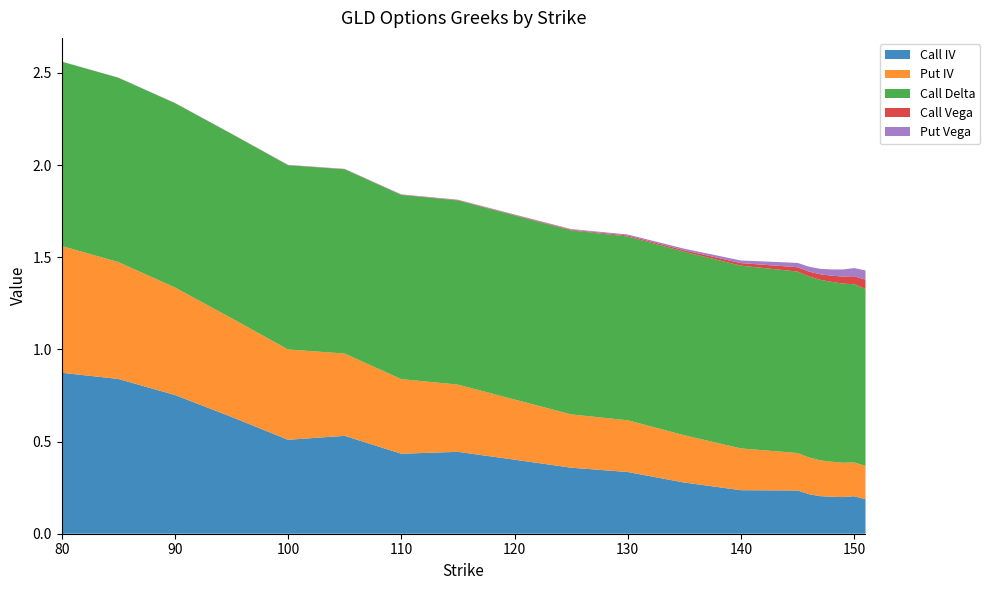

Reading left to right, extract all data points from this chart.

Call IV: 0.9	0.8	0.8	0.6	0.5	0.5	0.4	0.4	0.4	0.4	0.3	0.3	0.2	0.2	0.2	0.2	0.2	0.2	0.2	0.2
Put IV: 0.7	0.6	0.6	0.5	0.5	0.4	0.4	0.4	0.3	0.3	0.3	0.3	0.2	0.2	0.2	0.2	0.2	0.2	0.2	0.2
Call Delta: 1.0	1.0	1.0	1.0	1.0	1.0	1.0	1.0	1.0	1.0	1.0	1.0	1.0	1.0	1.0	1.0	1.0	1.0	1.0	1.0
Call Vega: 0.0	0.0	0.0	0.0	0.0	0.0	0.0	0.0	0.0	0.0	0.0	0.0	0.0	0.0	0.0	0.0	0.0	0.0	0.0	0.1
Put Vega: 0.0	0.0	0.0	0.0	0.0	0.0	0.0	0.0	0.0	0.0	0.0	0.0	0.0	0.0	0.0	0.0	0.0	0.0	0.0	0.1